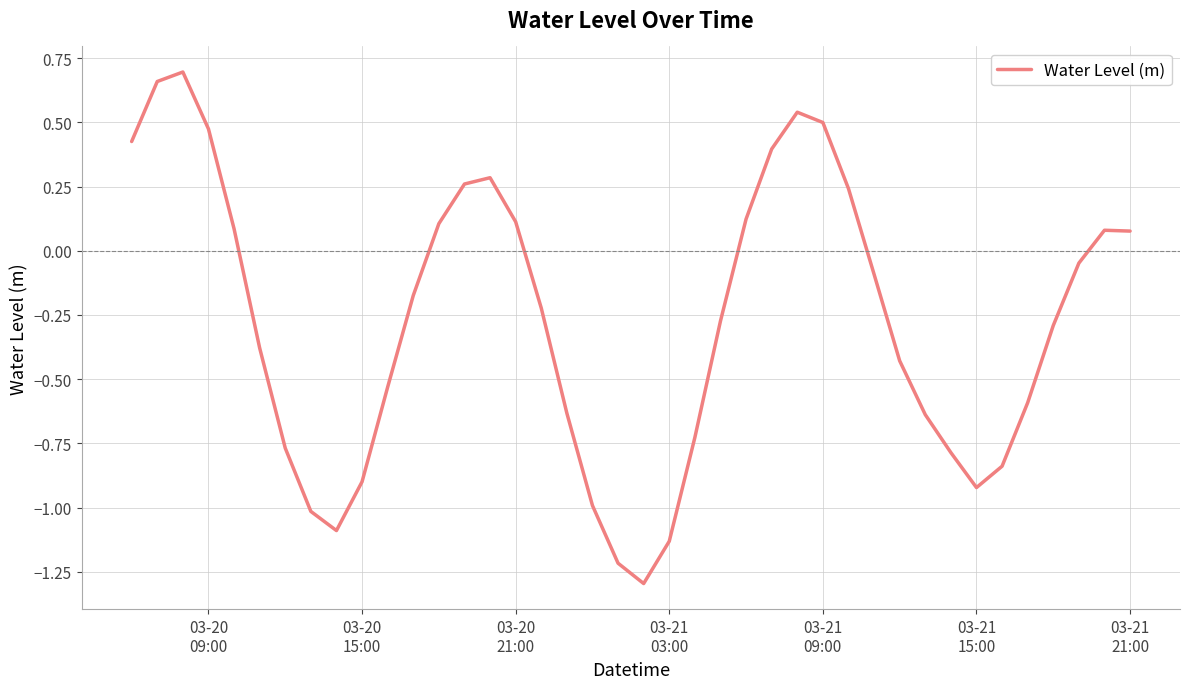

Does the chart display data point markers on the line(s)?

No